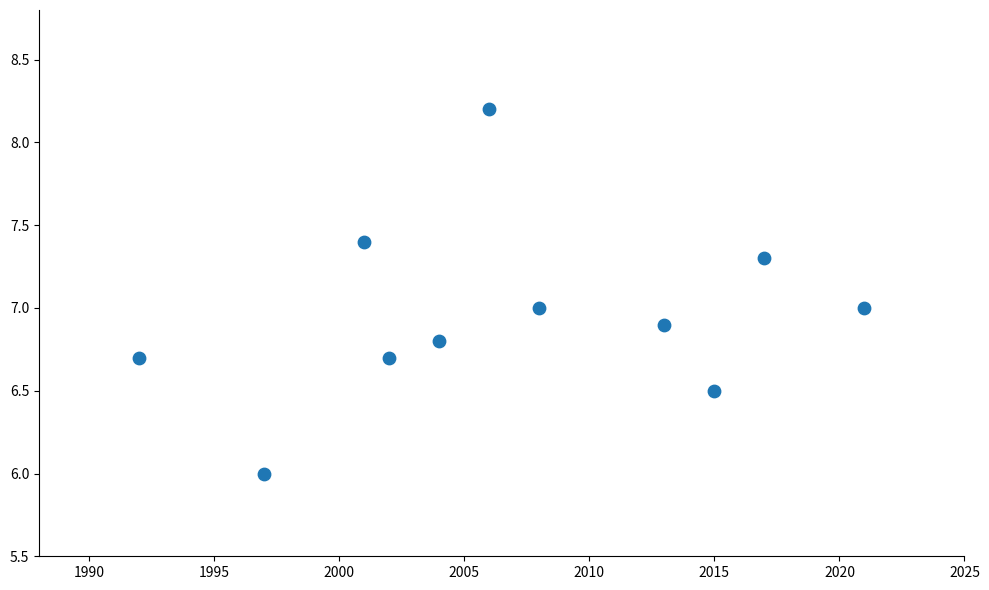

What is the range of X values (max minus min)?

29.0